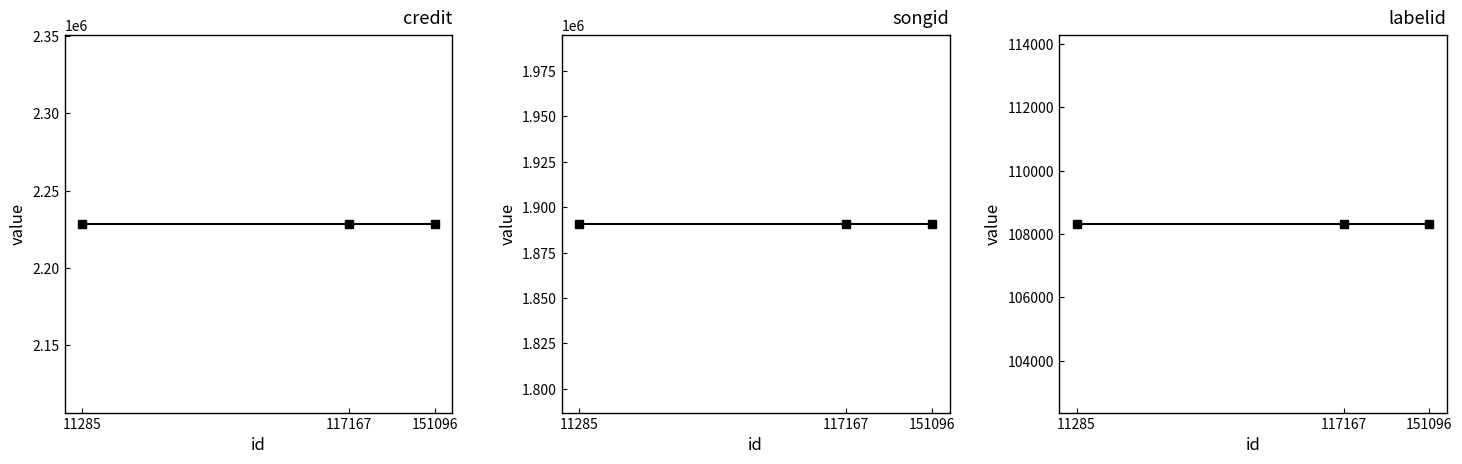

Which series has the widest spread of values?

credit